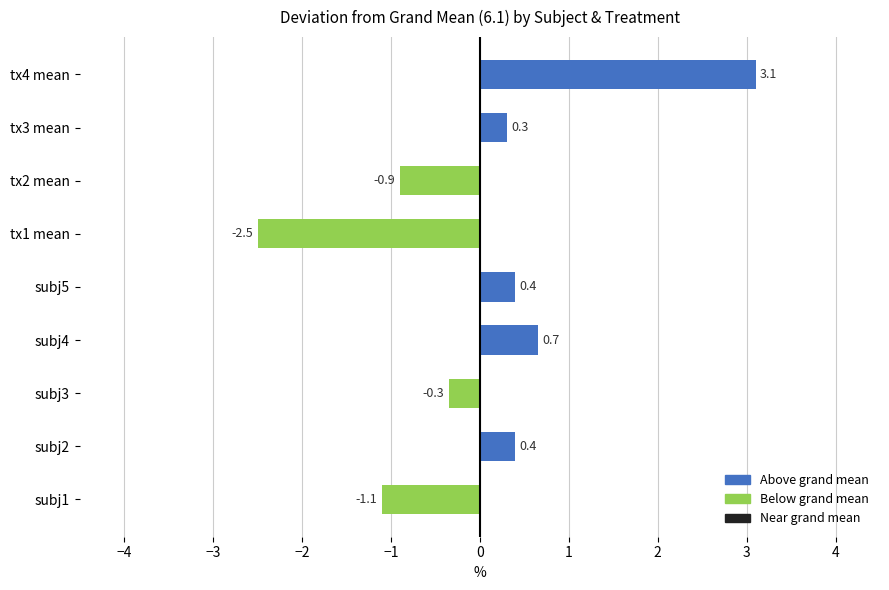

What is the minimum value shown in the chart?

-2.5